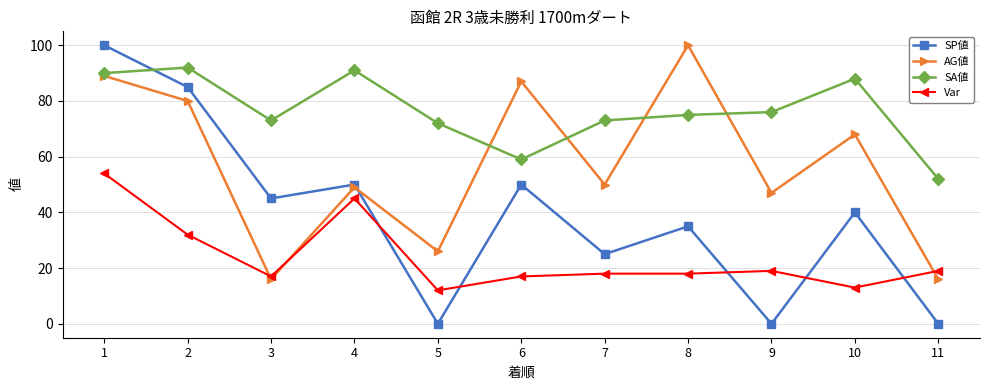

Between 2 and 11, which series saw the biggest shift?

SP値